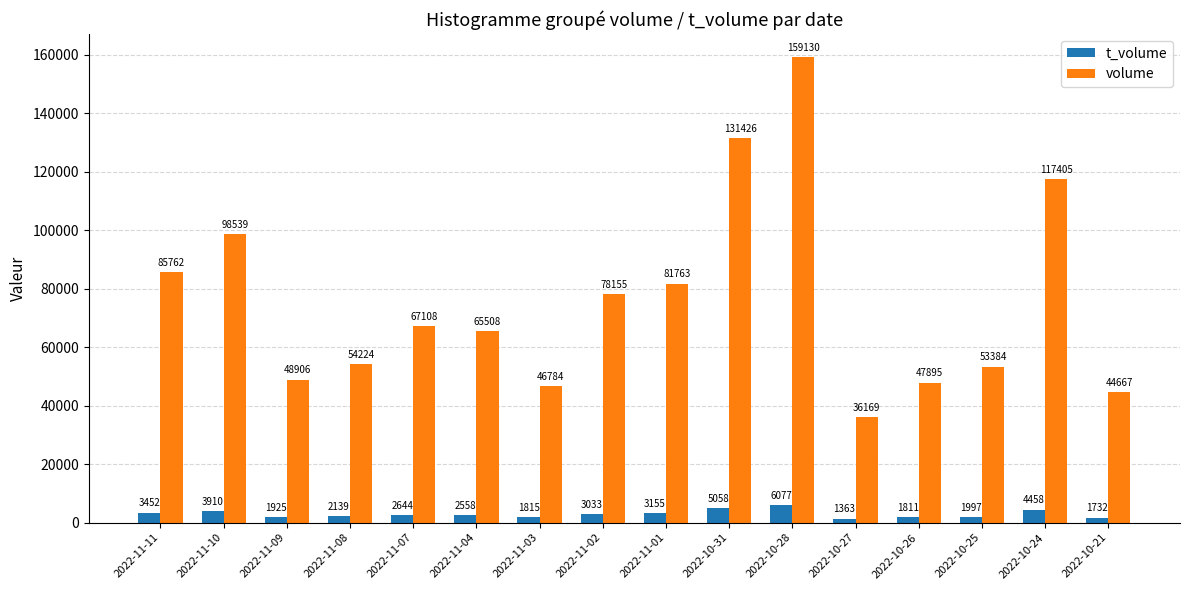

How many groups of bars are there?

16